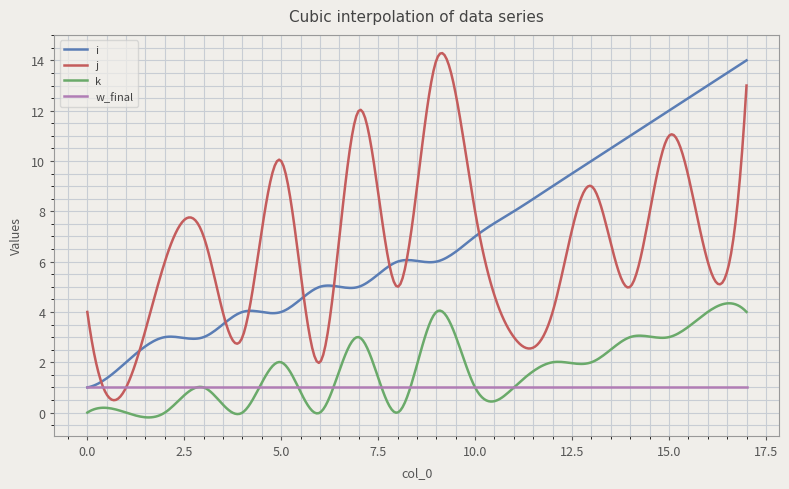

How many lines are shown in the chart?

4